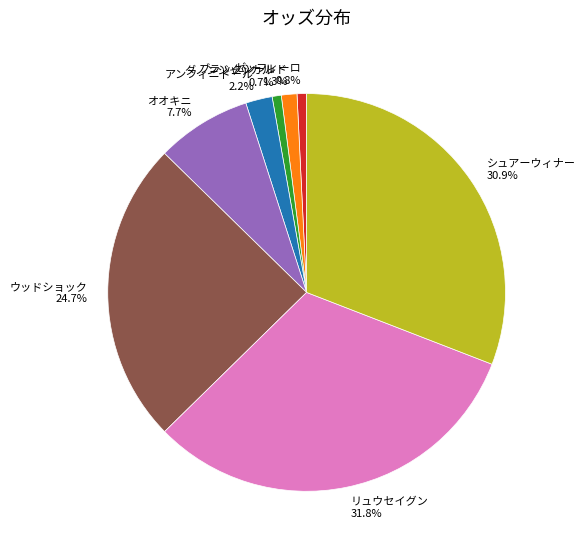

What is the ratio of the value at アンフィニドール 2.2% to the value at オオキニ 7.7%?

0.3